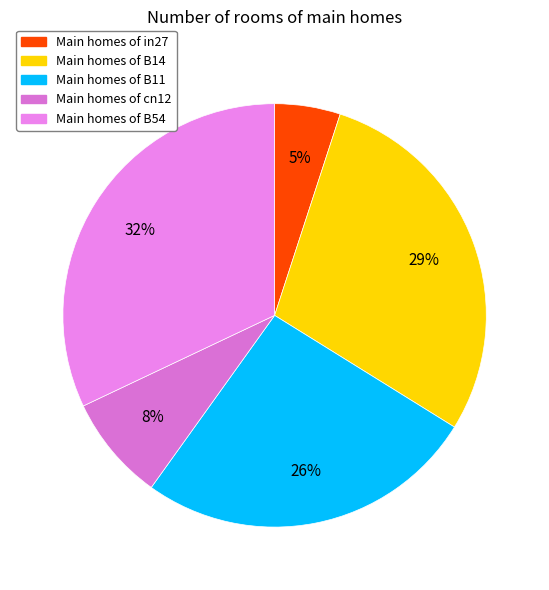

Rank the categories by value from highest to lowest.

B54, B14, B11, cn12, in27